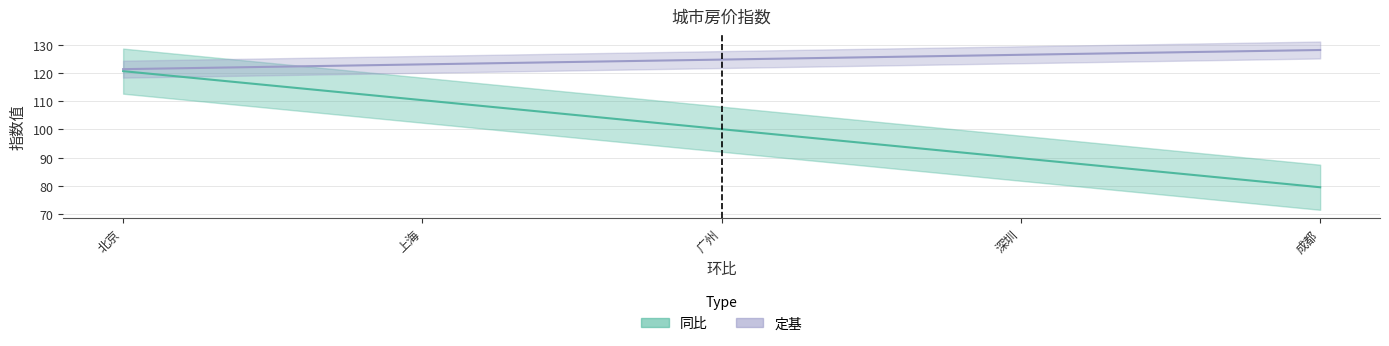

Is this an area chart (filled region under the line)?

No